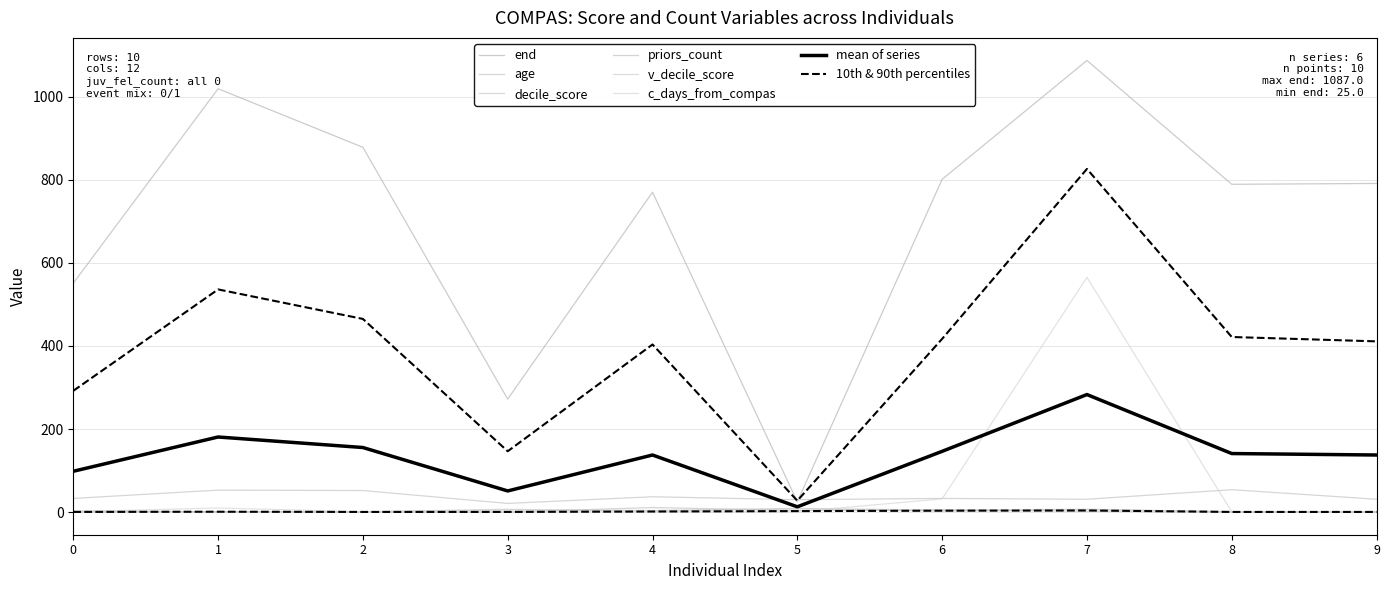

What is the difference between the maximum and minimum values in the v_decile_score series?

7